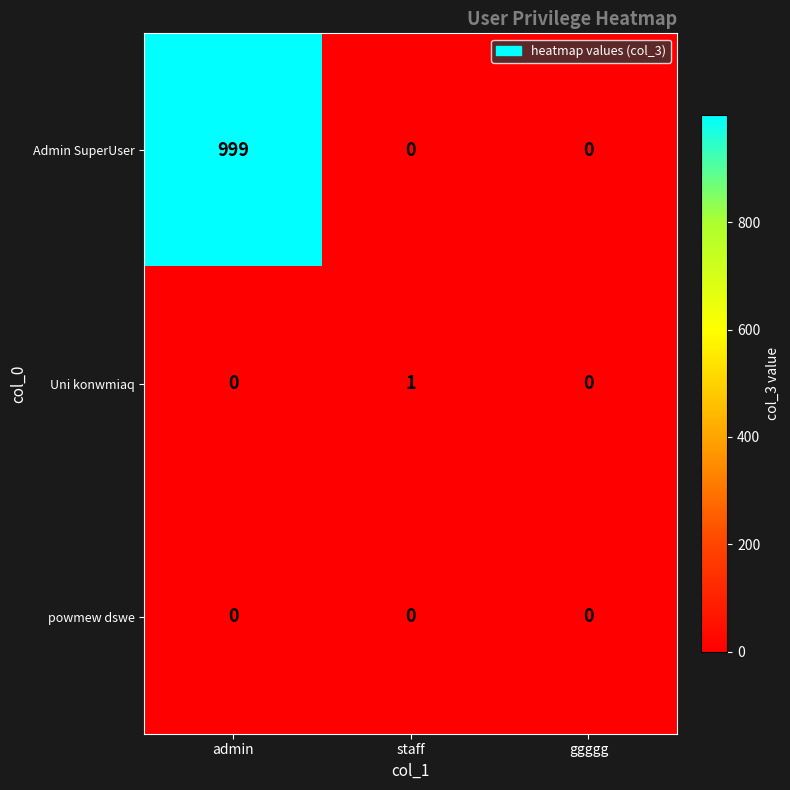

Reading left to right, extract all data points from this chart.

Admin SuperUser: admin=999	staff=0	ggggg=0
Uni konwmiaq: admin=0	staff=1	ggggg=0
powmew dswe: admin=0	staff=0	ggggg=0